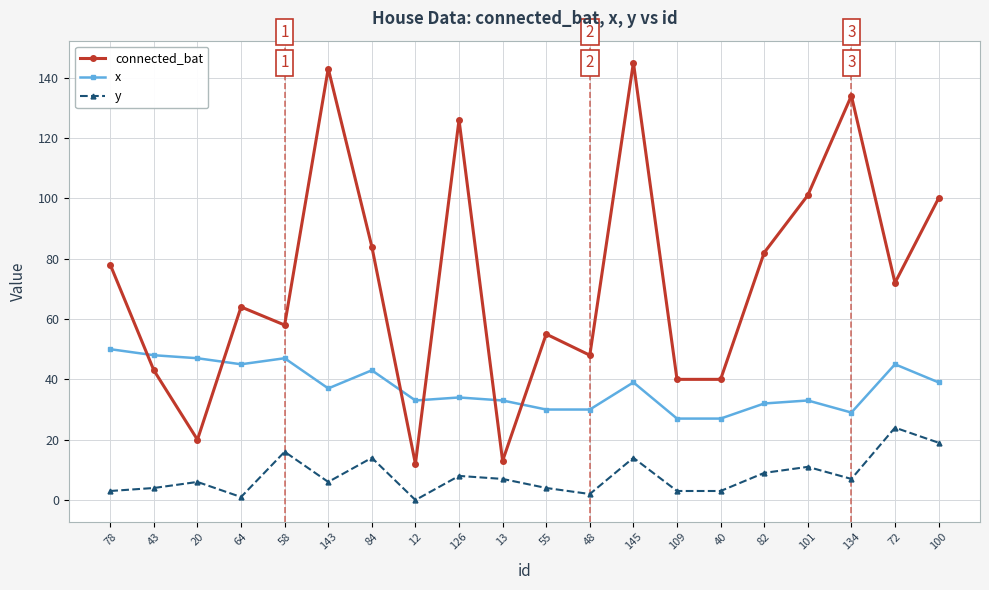

Where is the first local maximum for connected_bat?

64